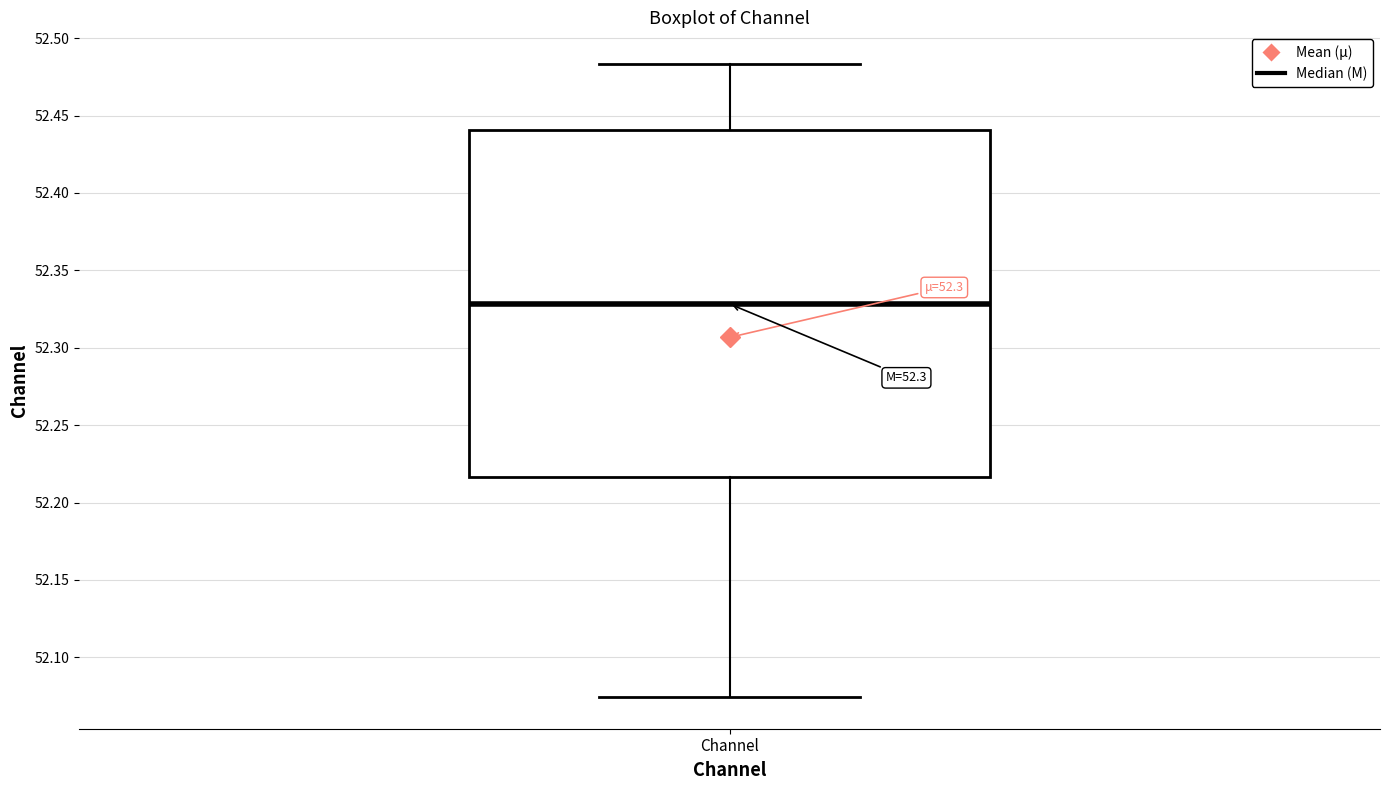

Where does the upper whisker of the box for Channel end on the y-axis? The values are not printed on the chart, so give them approximately, as read against the axis.

52.485